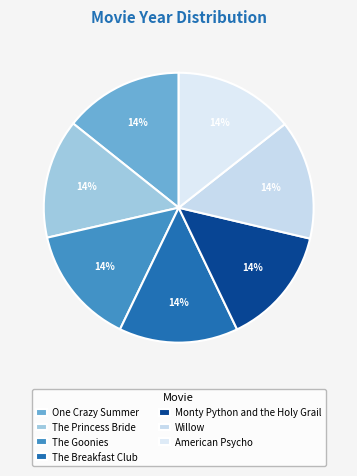

To the nearest percent, what percentage of the pie is Monty Python and the Holy Grail?

14%